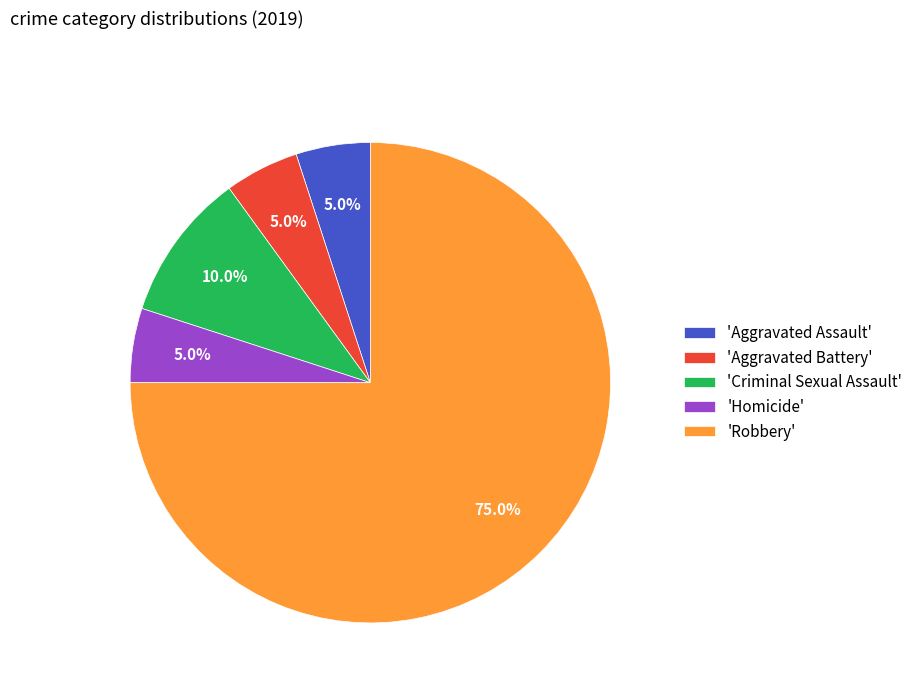

Approximately how many times larger is the value at 'Robbery' compared to 'Homicide'?

15.0